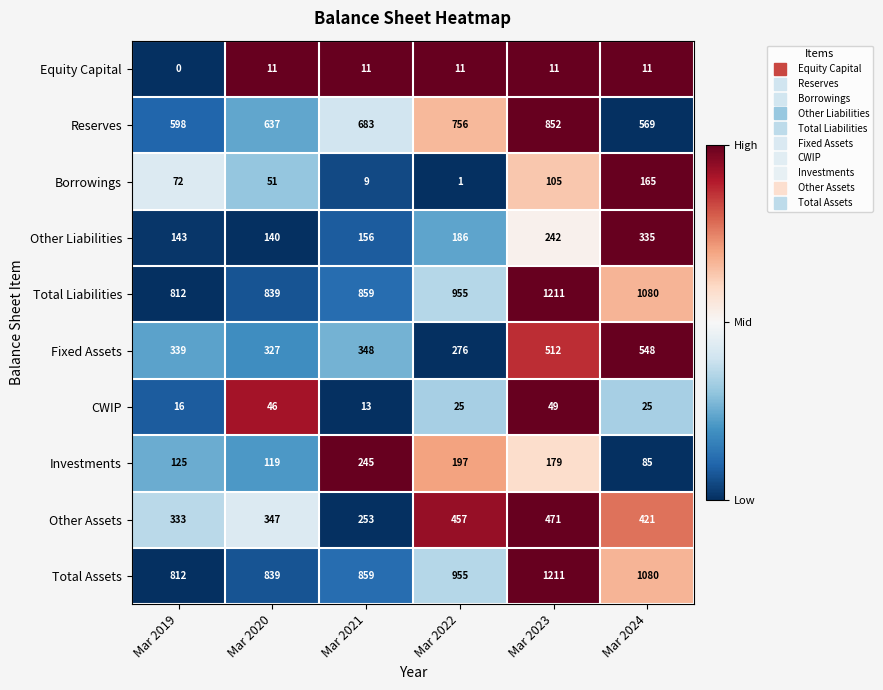

The Investments series shows 67 at Mar 2019. True or false?

False